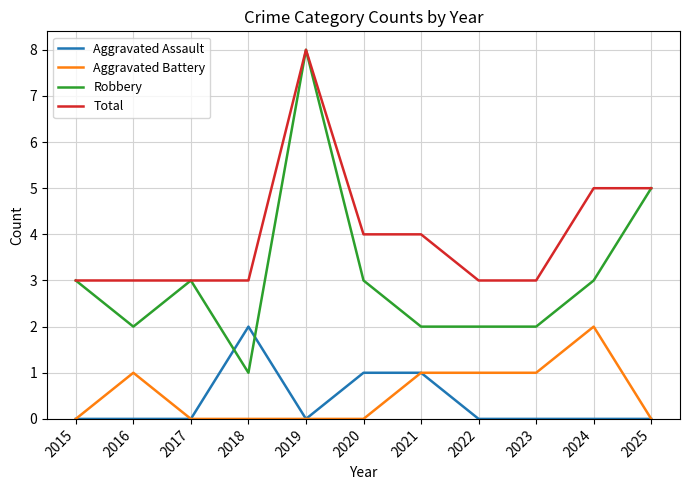

Reading left to right, list all the values displayed in this chart.

Aggravated Assault: 0	0	0	2	0	1	1	0	0	0	0
Aggravated Battery: 0	1	0	0	0	0	1	1	1	2	0
Robbery: 3	2	3	1	8	3	2	2	2	3	5
Total: 3	3	3	3	8	4	4	3	3	5	5